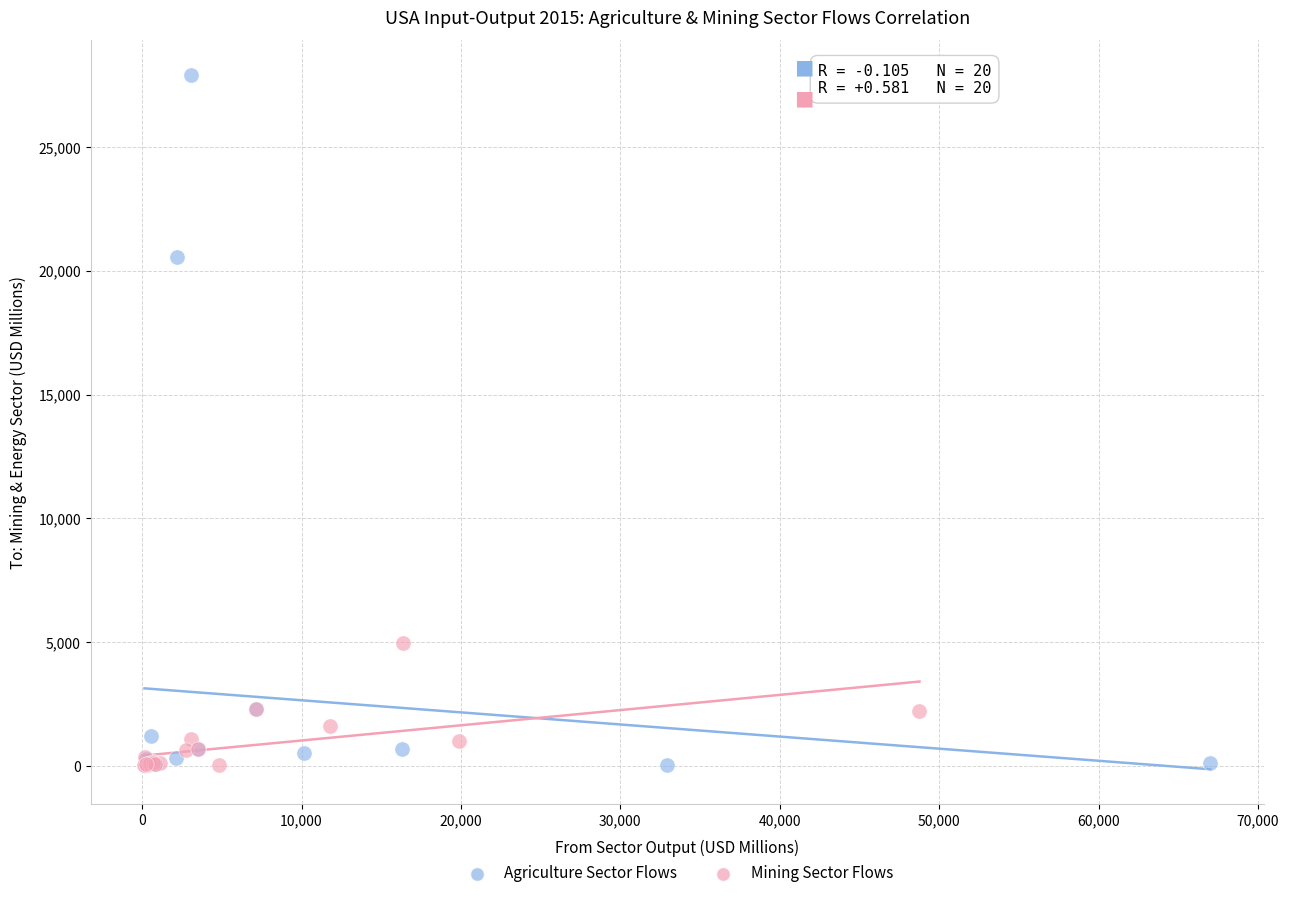

Which series has the widest spread of Y values?

Agriculture Sector Flows